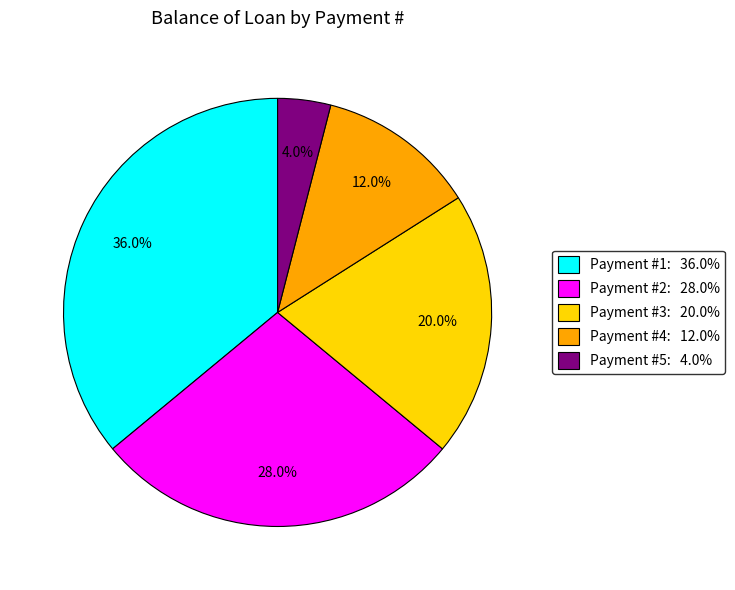

Is there any slice that represents more than half of the pie?

No